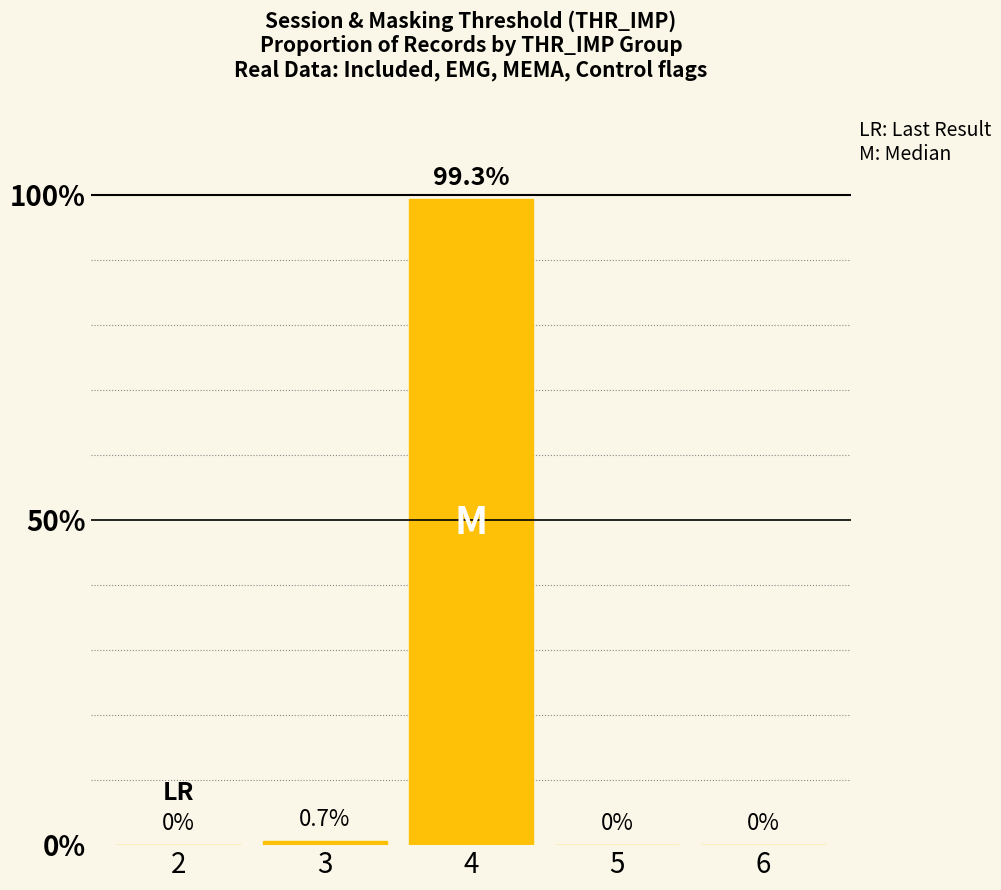

Is it true that the value at 6 is 0.0?

True